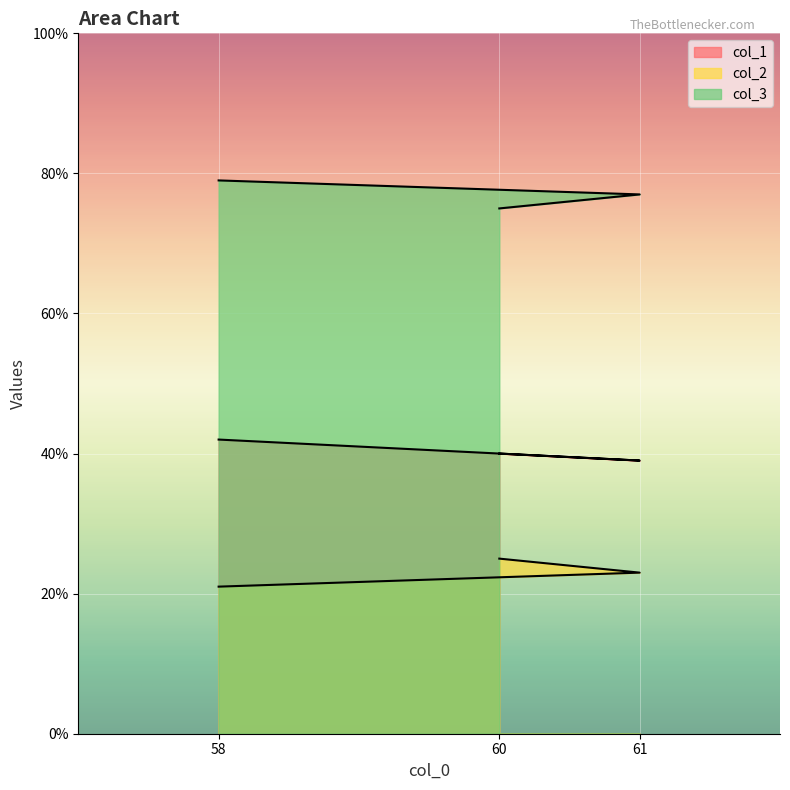

How many data points in col_3 are above 77?

1